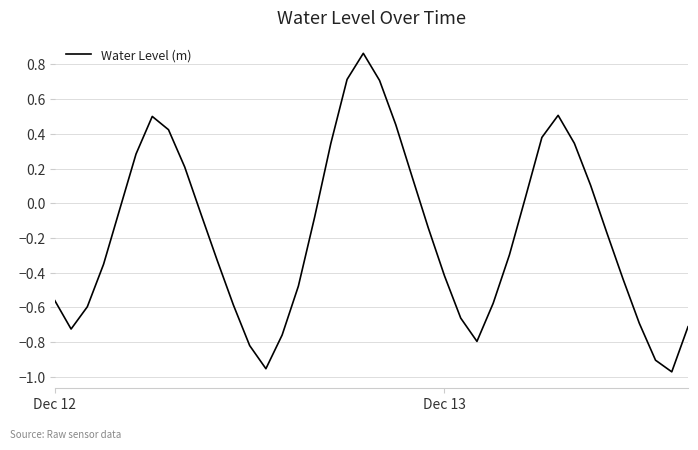

Does the chart have visible grid lines?

Yes